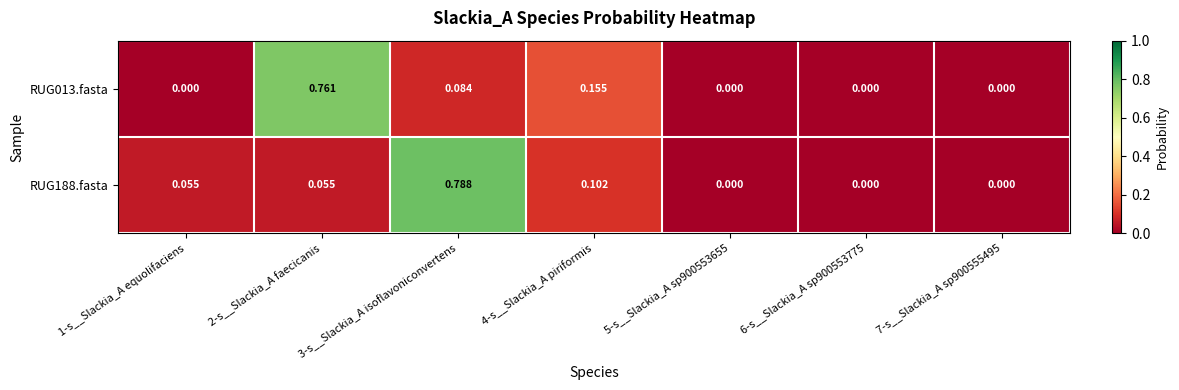

Is the value of RUG188.fasta at 2-s__Slackia_A faecicanis greater than the value of RUG013.fasta at 7-s__Slackia_A sp900555495?

Yes